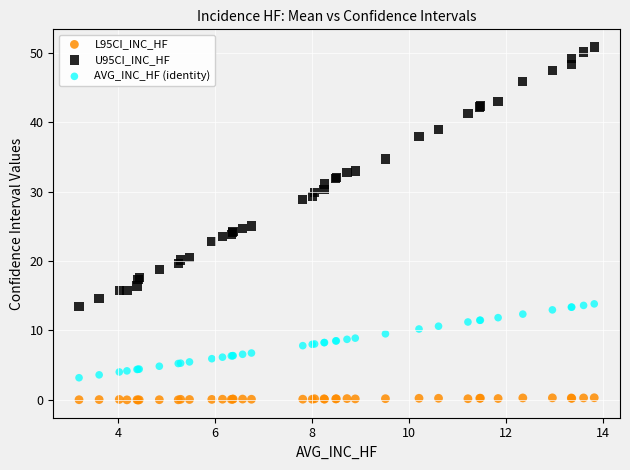

Which series has the largest Y range (max minus min)?

U95CI_INC_HF